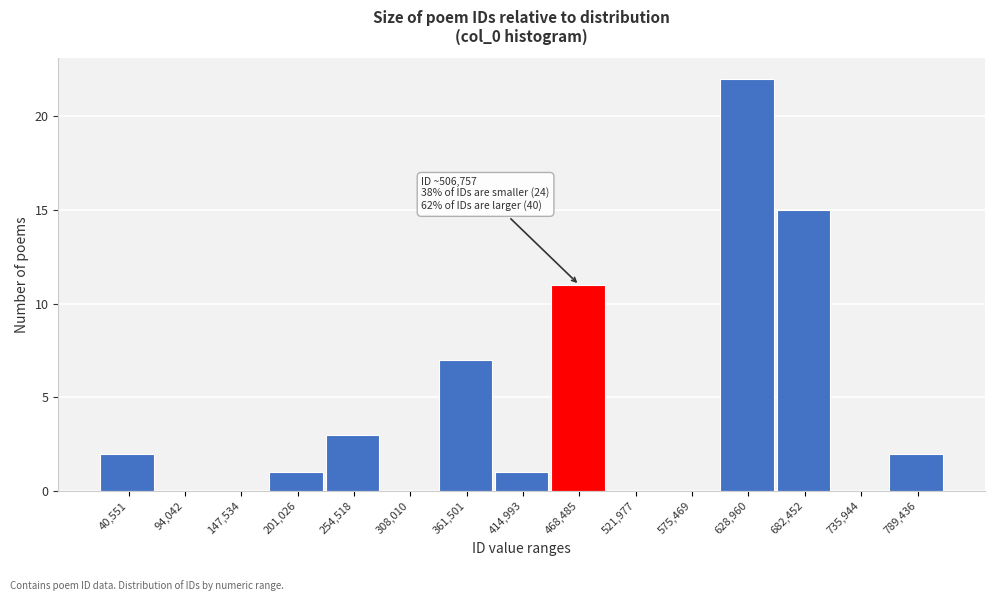

Reading right to left, list all the values displayed in this chart.

789,436=2	735,944=0	682,452=15	628,960=22	575,469=0	521,977=0	468,485=11	414,993=1	361,501=7	308,010=0	254,518=3	201,026=1	147,534=0	94,042=0	40,551=2